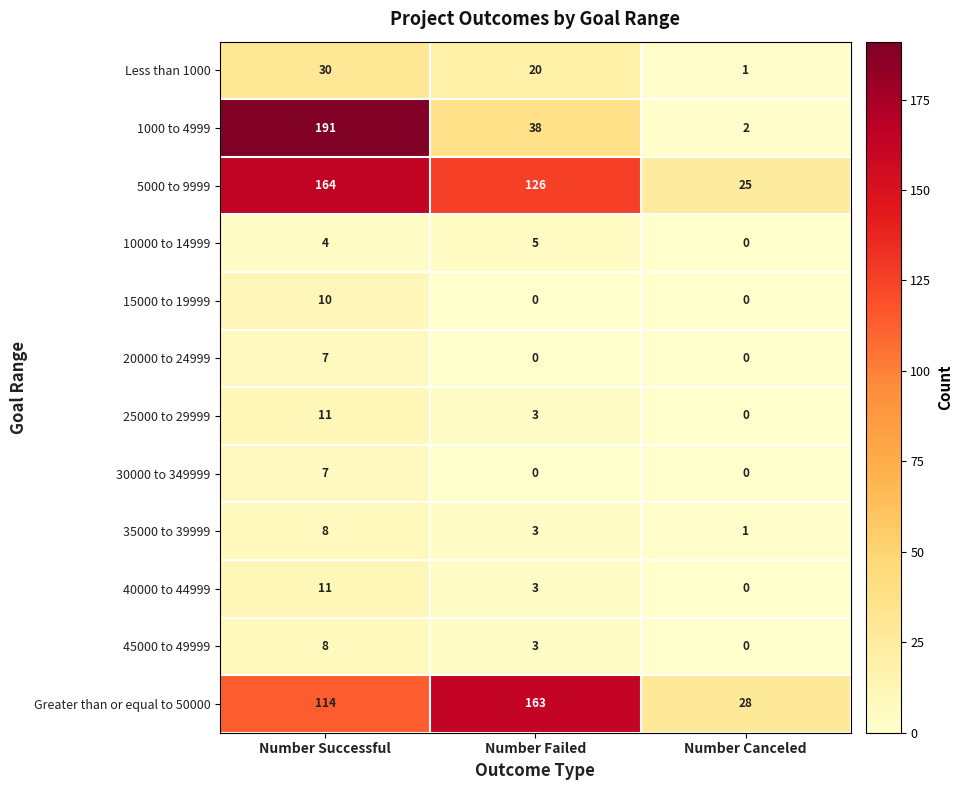

At which category does the chart reach its peak across all series?

Number Successful